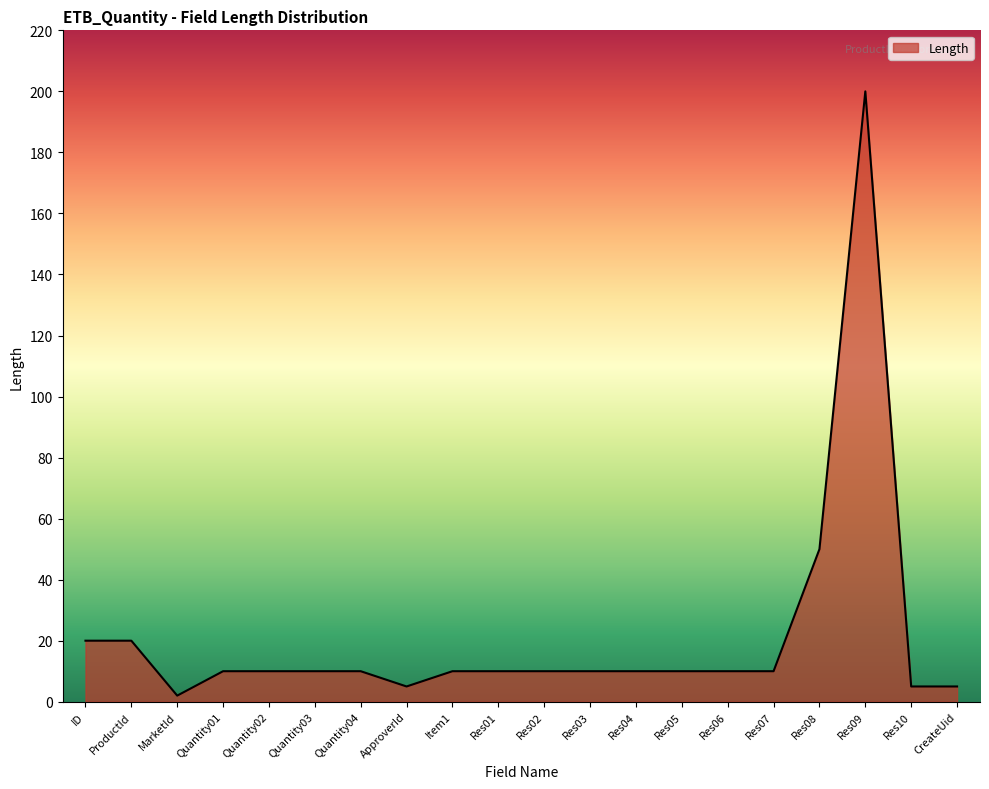

What is the maximum value shown in the chart?

200